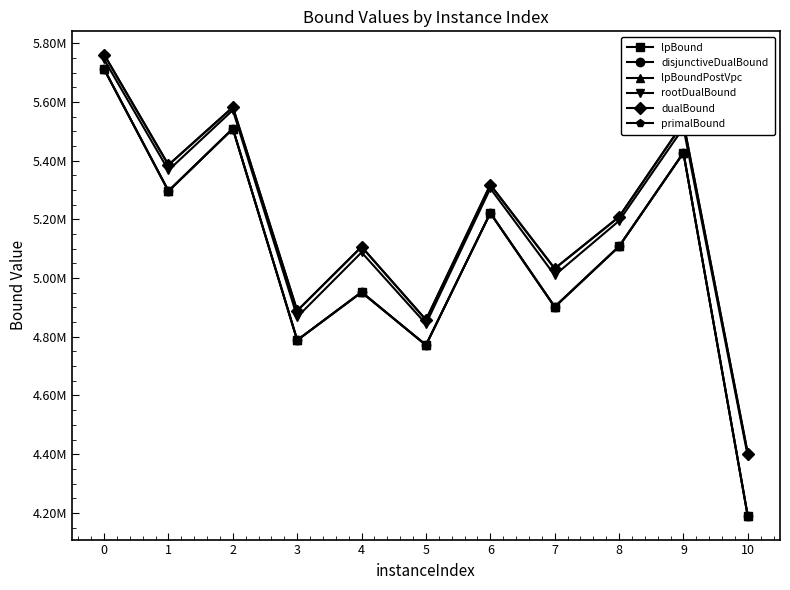

What are all the series names shown in the legend?

lpBound, disjunctiveDualBound, lpBoundPostVpc, rootDualBound, dualBound, primalBound